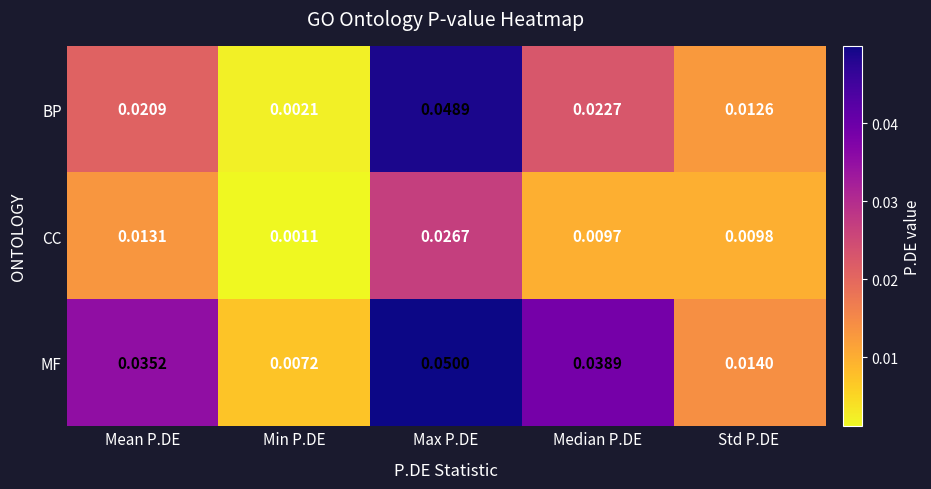

At Mean P.DE, list the series in order from largest to smallest.

MF, BP, CC